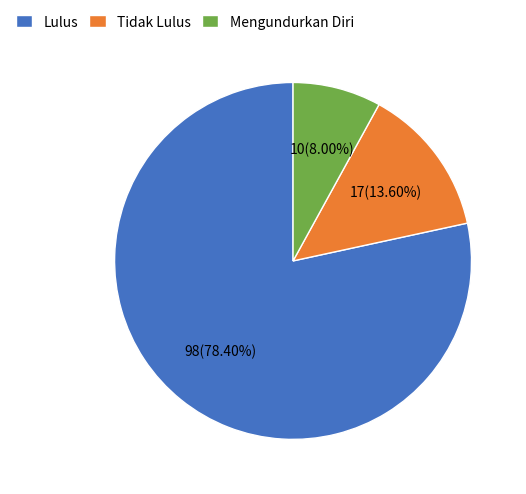

Count the number of slices in the pie.

3